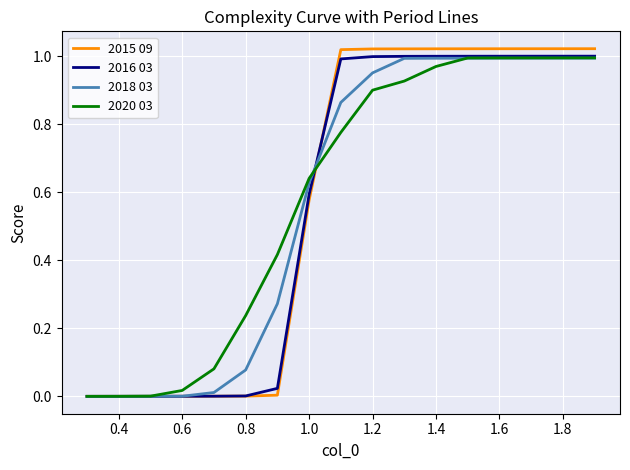

Which series has the largest total across all categories?

2020 03